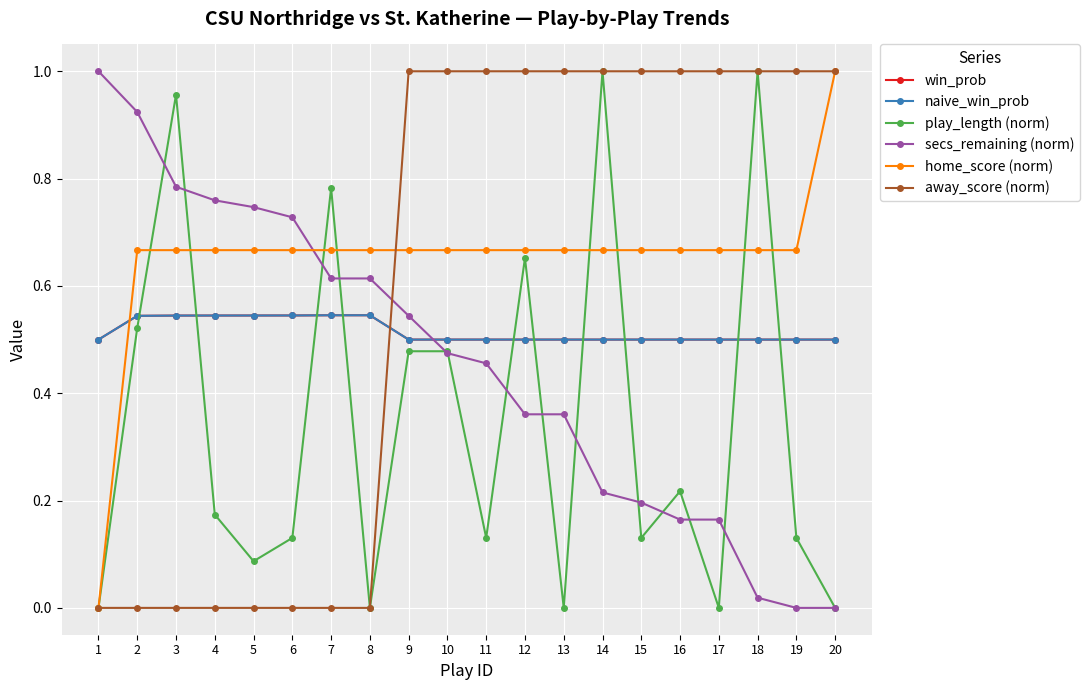

What are all the series names shown in the legend?

win_prob, naive_win_prob, play_length (norm), secs_remaining (norm), home_score (norm), away_score (norm)